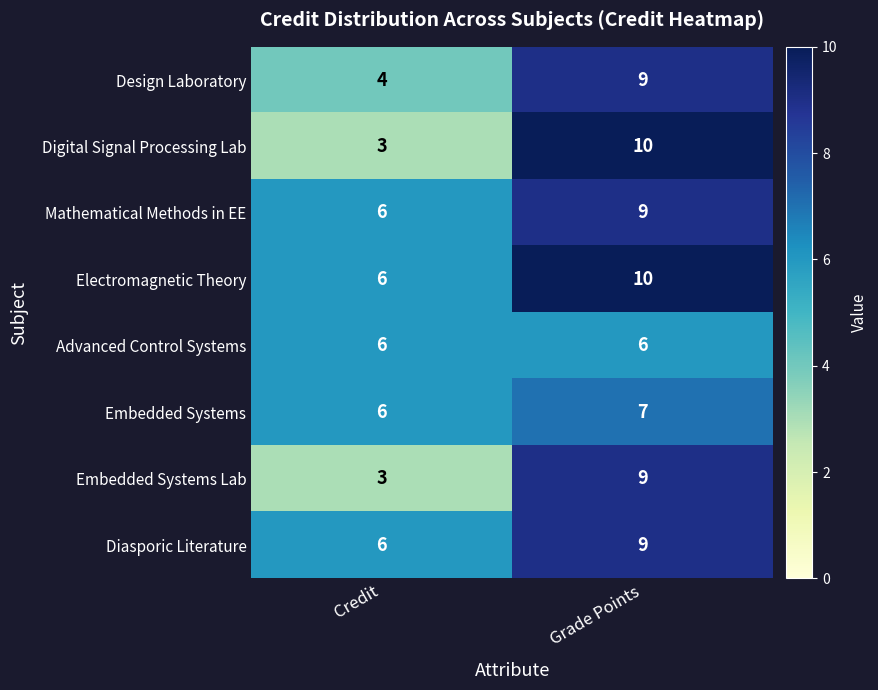

What is the maximum value shown in the chart?

10